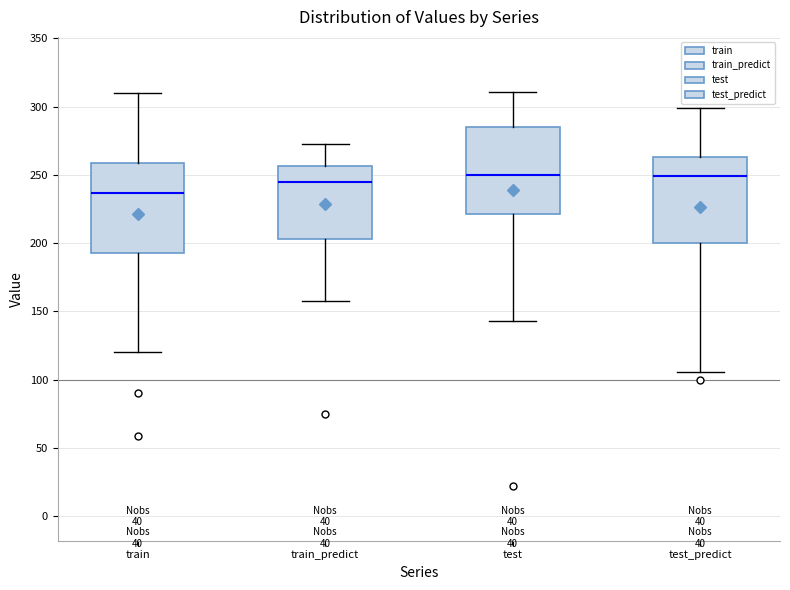

Reading left to right, transcribe this box plot: for each box, give where its median line is, the range the box spans, and where its two whiskers end, as read against the y-axis. The values are not printed on the chart, so give them approximately, as read against the axis.

train: median 235, box 195 to 260, whiskers 120 to 310
train_predict: median 245, box 205 to 255, whiskers 155 to 275
test: median 250, box 220 to 285, whiskers 145 to 310
test_predict: median 250, box 200 to 265, whiskers 105 to 300